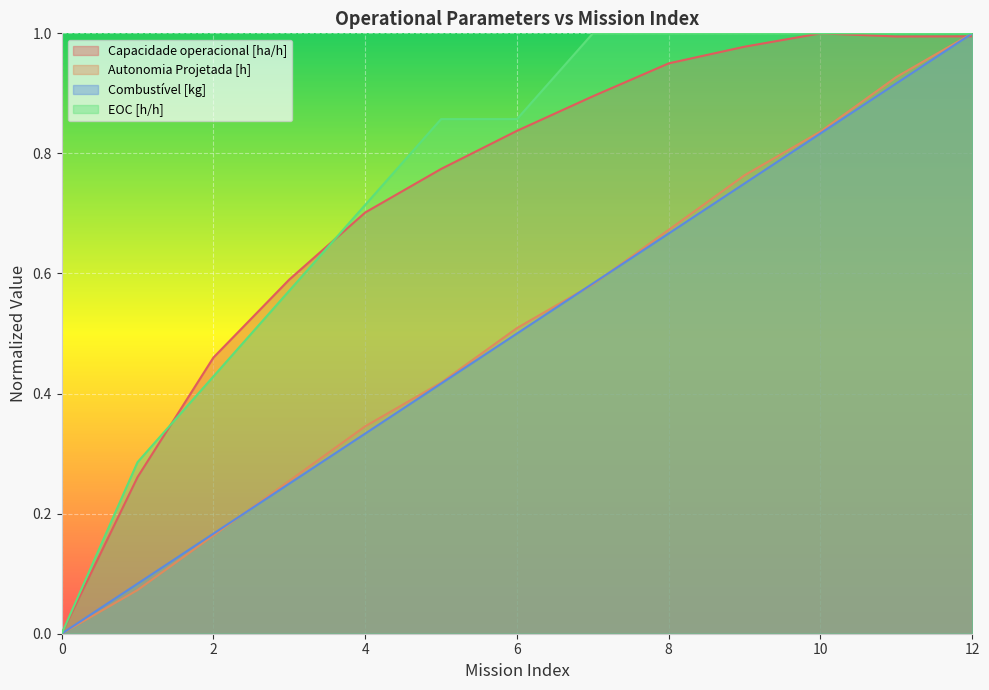

Between 3 and 4, which series saw the biggest shift?

EOC [h/h]